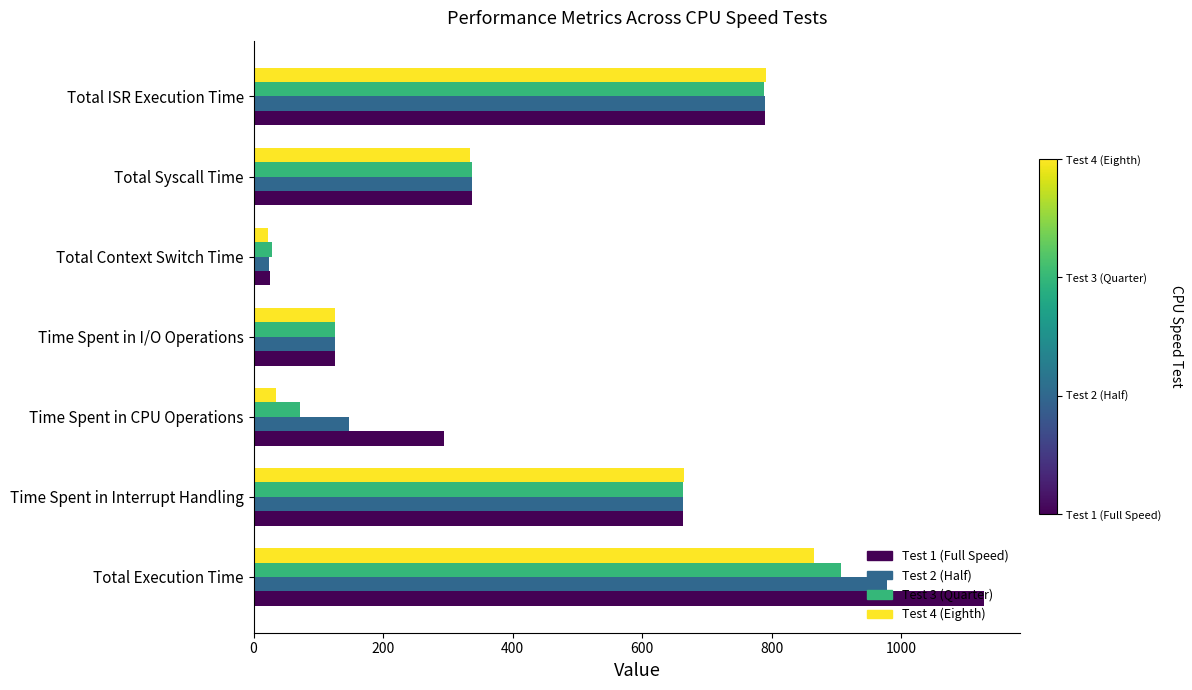

List the series in order of their overall mean, lowest first.

Test 4 (Eighth), Test 3 (Quarter), Test 2 (Half), Test 1 (Full Speed)